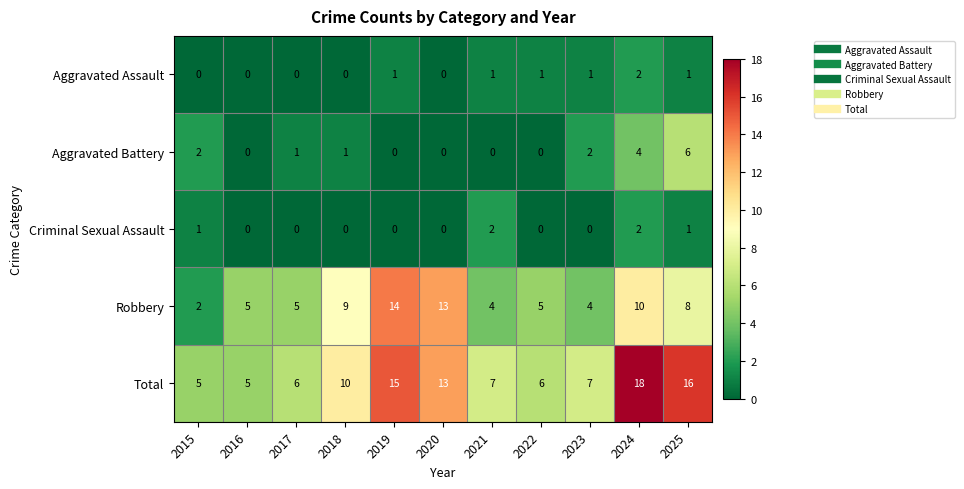

At which label does Total first exceed 7?

2018